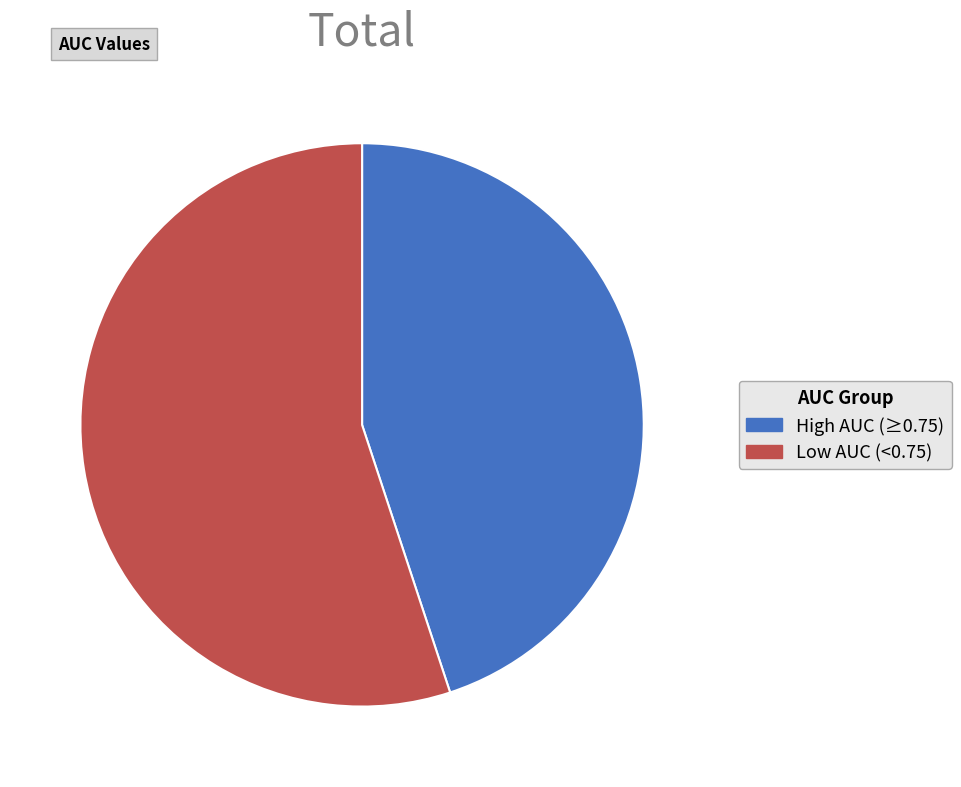

Does any single category account for the majority?

Yes